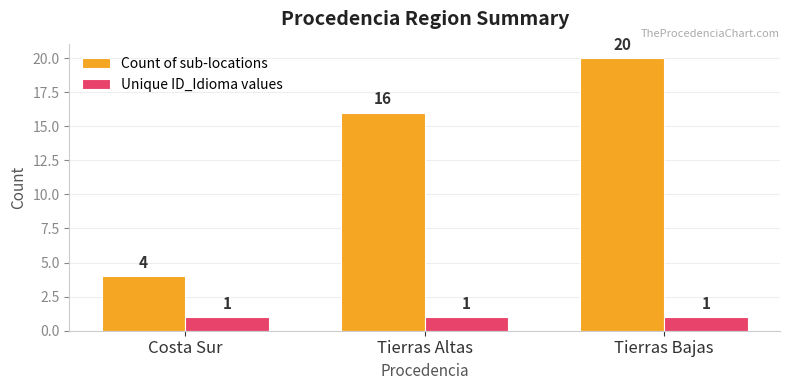

What is the maximum value for Count of sub-locations?

20